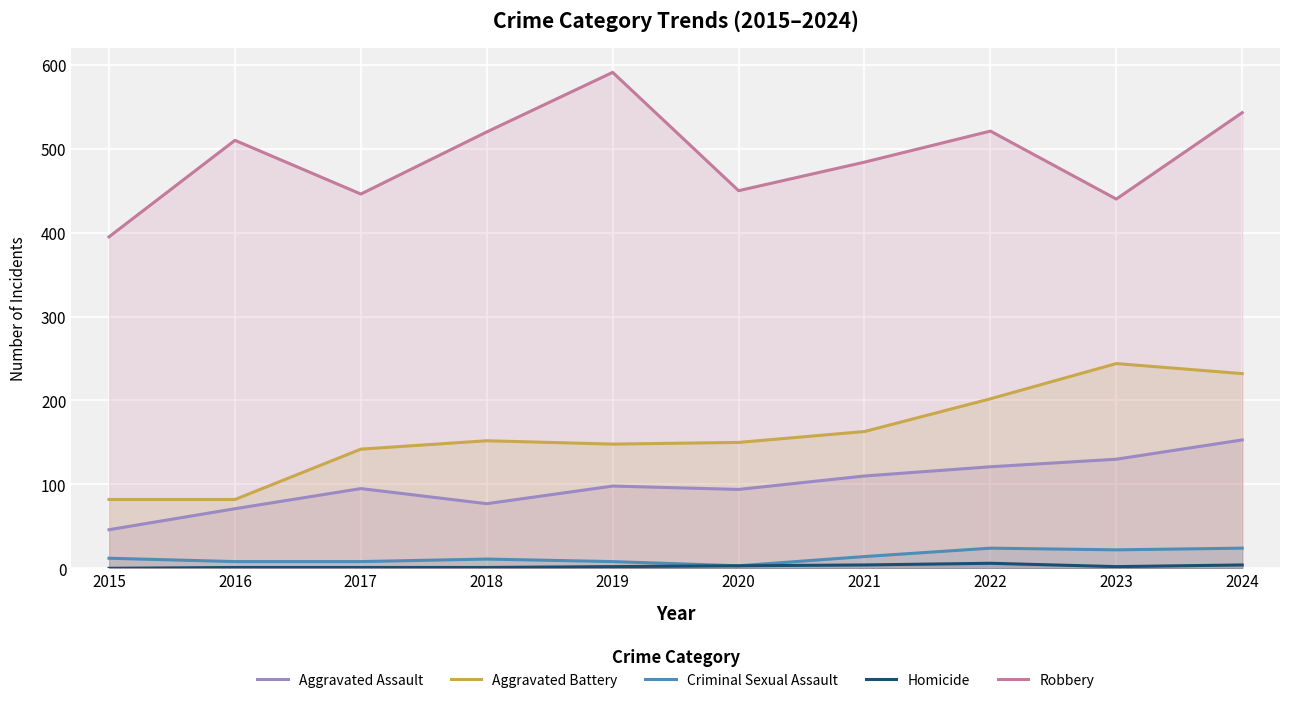

Read the Aggravated Assault value at 2023, to the nearest 10.

130